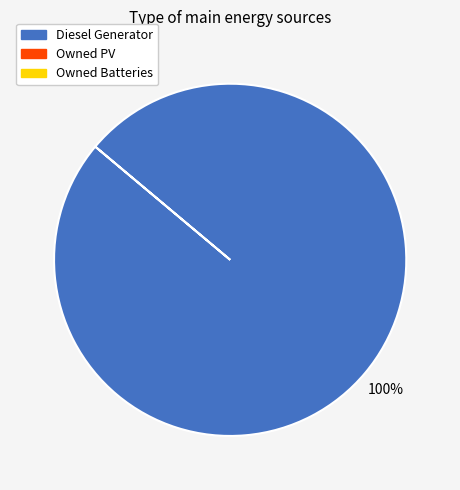

Count the number of slices in the pie.

1